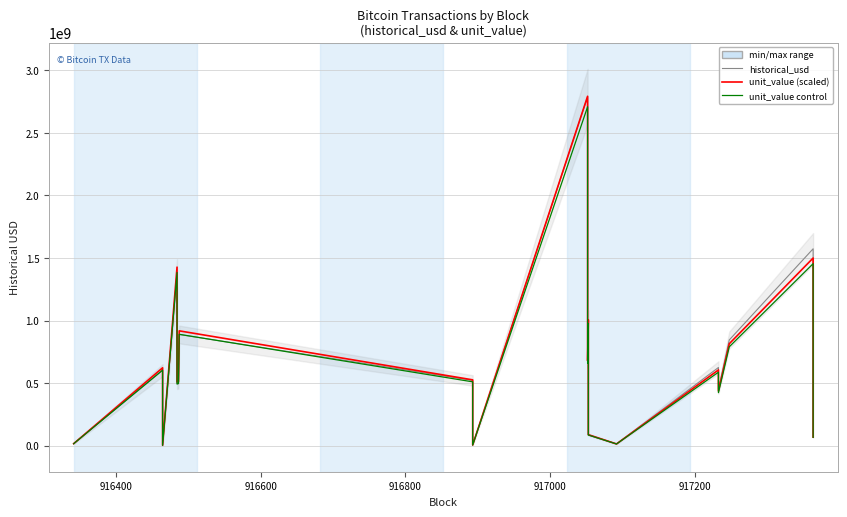

Rank the series by their maximum value, from highest to lowest.

unit_value (scaled), historical_usd, unit_value control